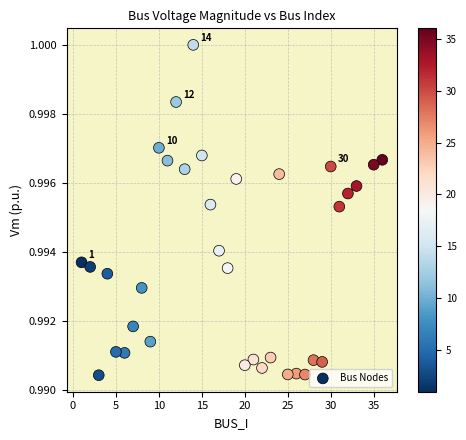

What is the range of X values (max minus min)?

35.0